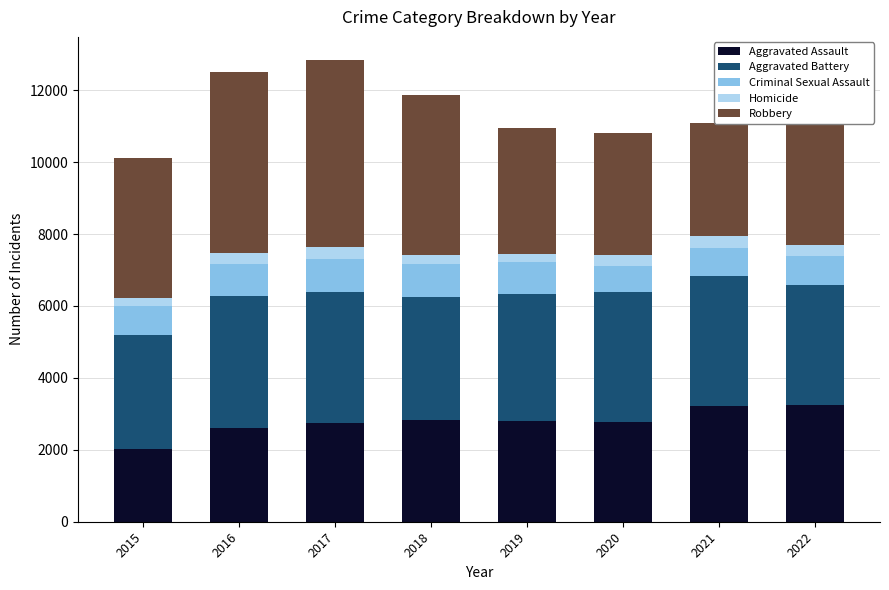

List the series in order of their peak value, highest first.

Robbery, Aggravated Battery, Aggravated Assault, Criminal Sexual Assault, Homicide